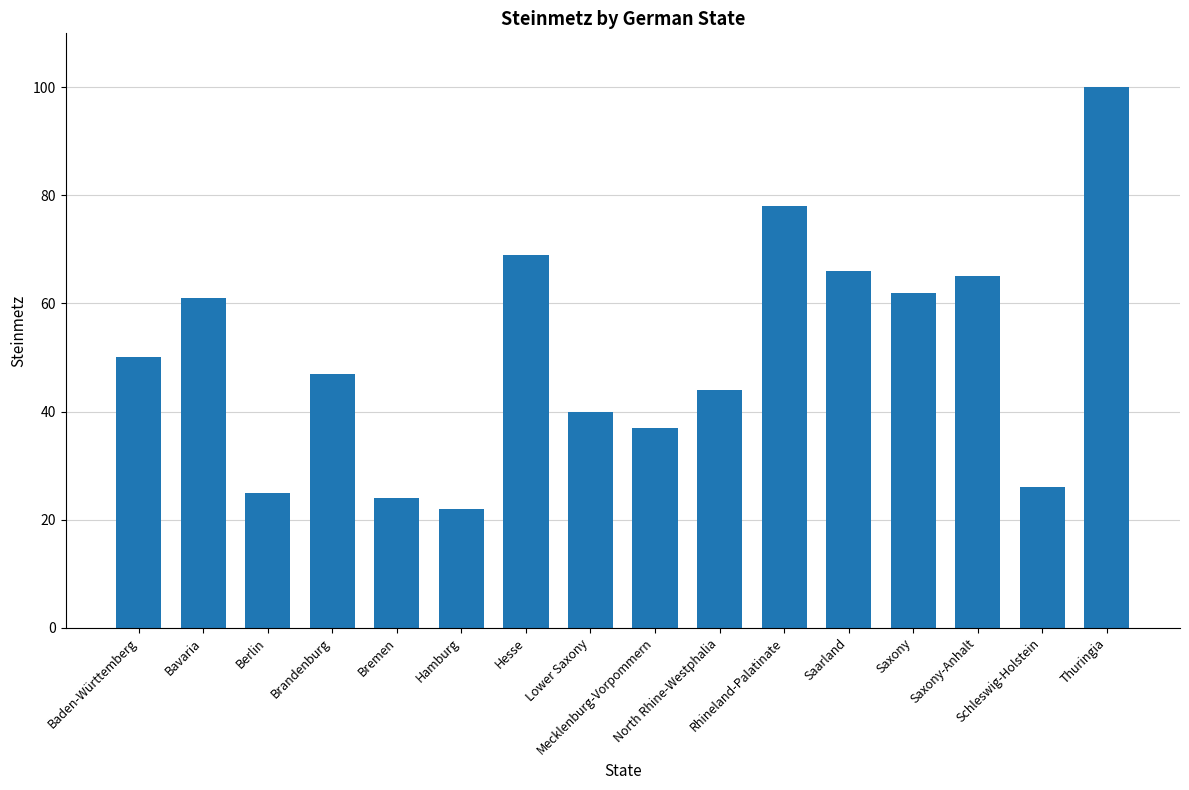

Which label corresponds to the largest value in the chart?

Thuringia